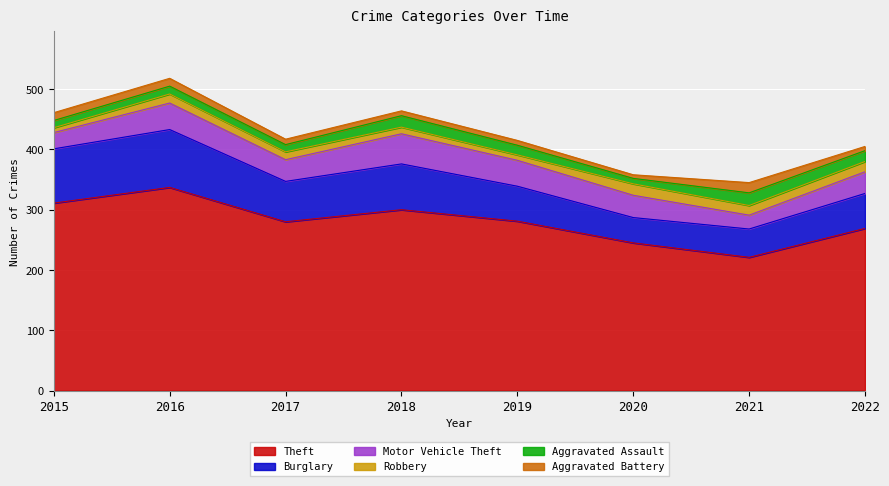

True or false: Theft and Aggravated Battery intersect in this chart.

False